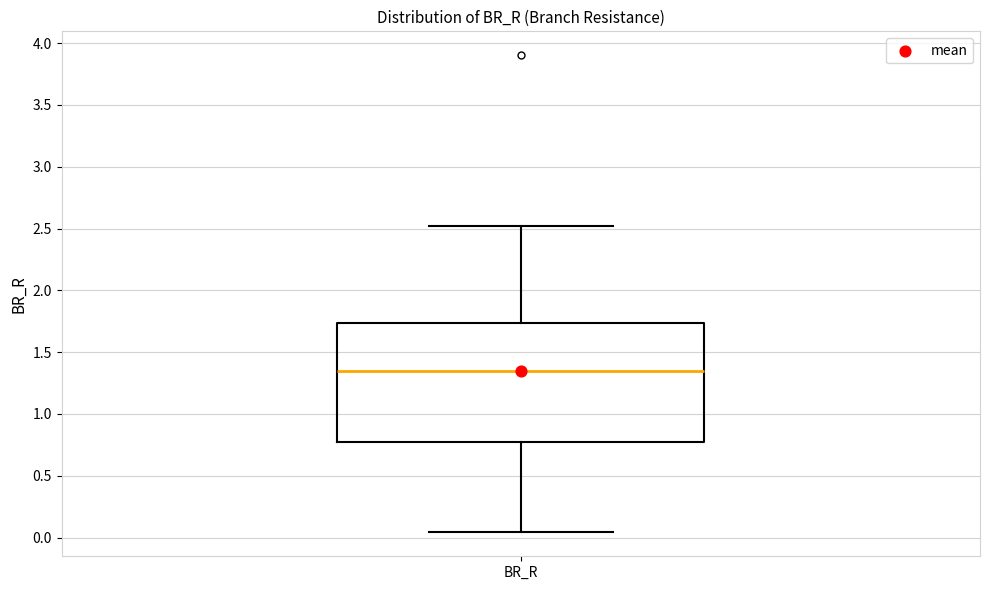

Where does the median line of the box for BR_R sit on the y-axis? The values are not printed on the chart, so give them approximately, as read against the axis.

1.35